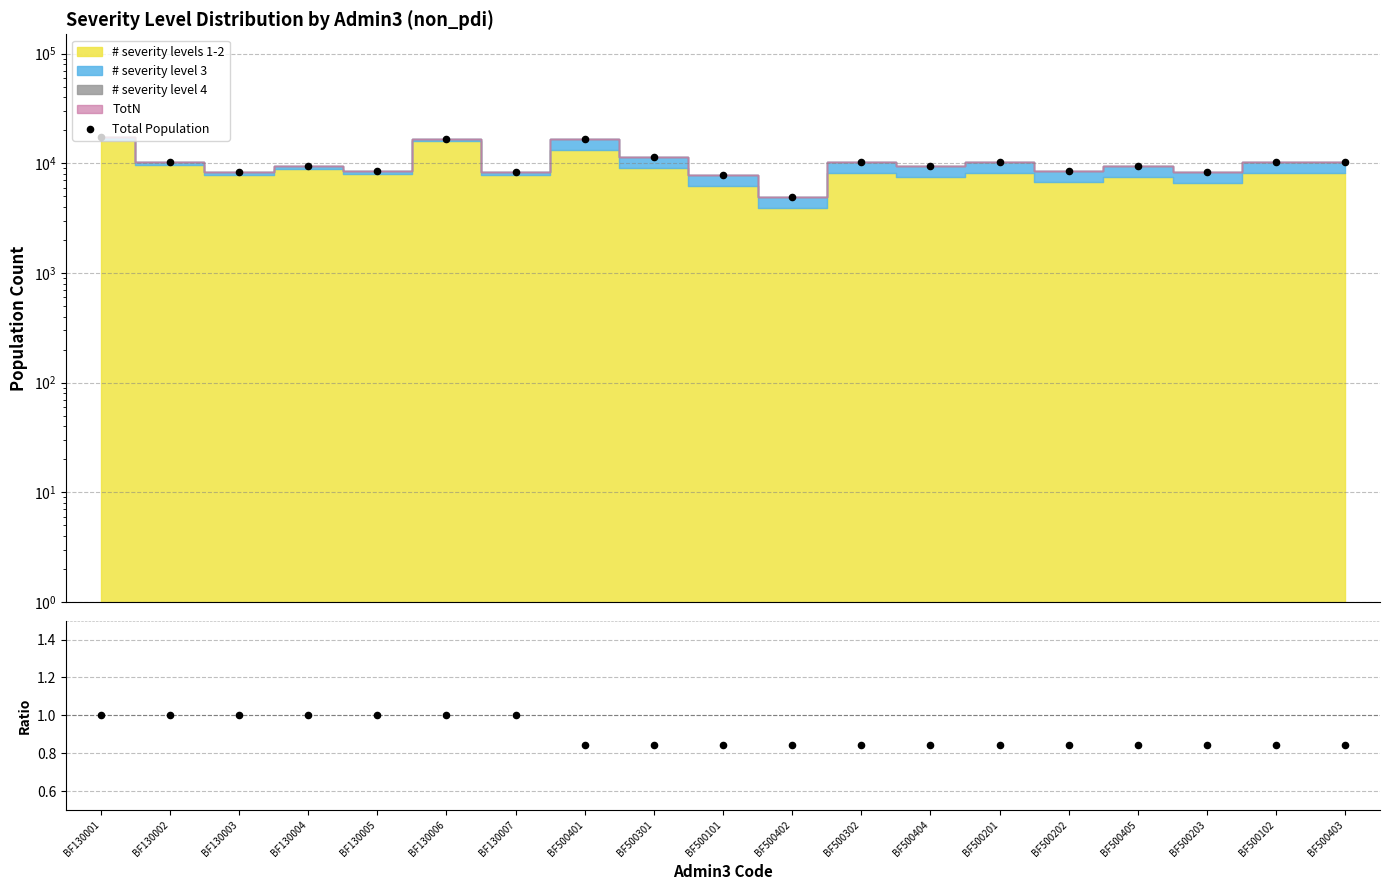

What is the total value across all series at BF500402?

4929.3